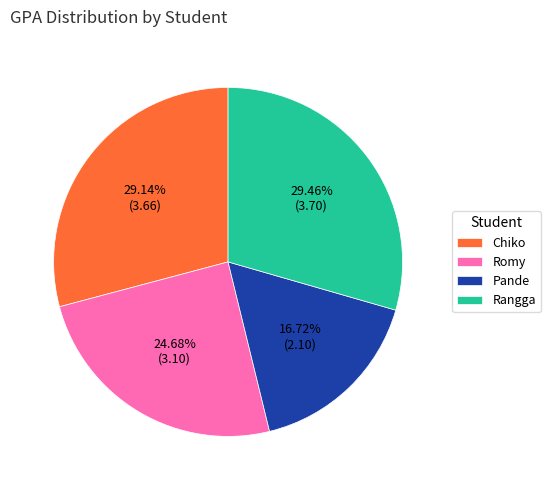

To the nearest percent, what percentage of the pie is Chiko?

29%